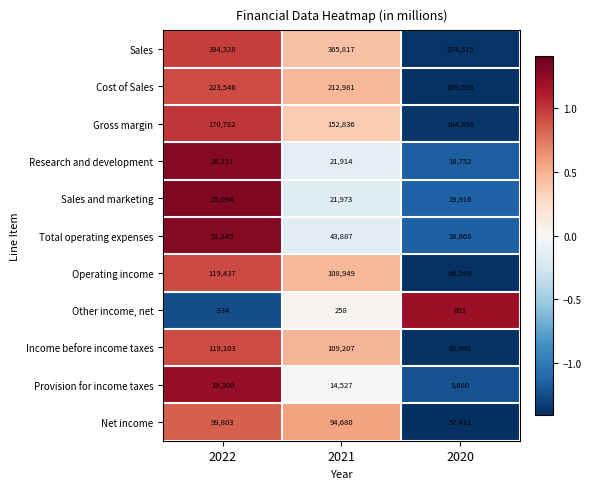

What is the maximum value shown in the chart?

394328